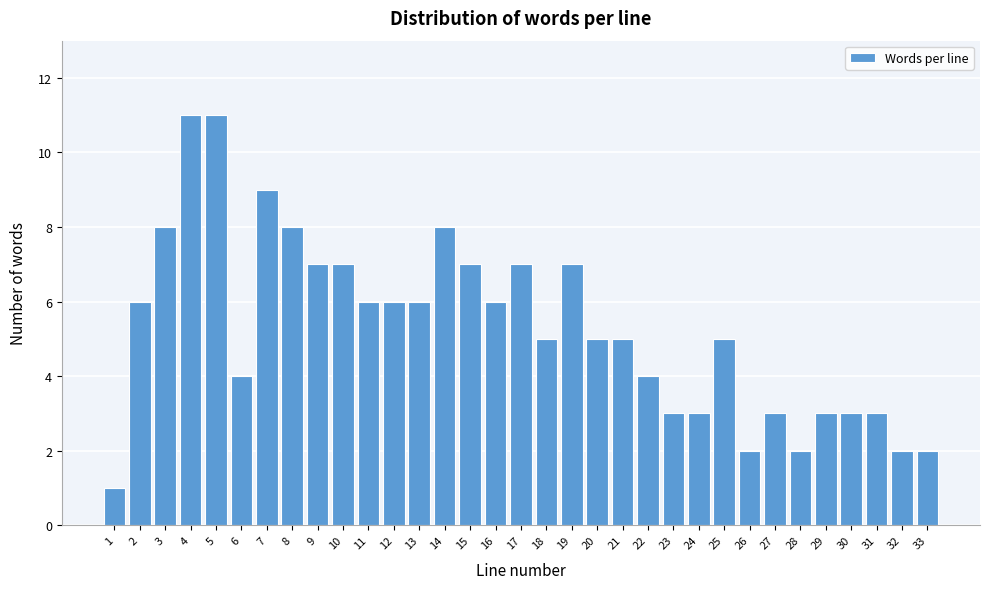

What is the value of the 32nd bar from the left?

2